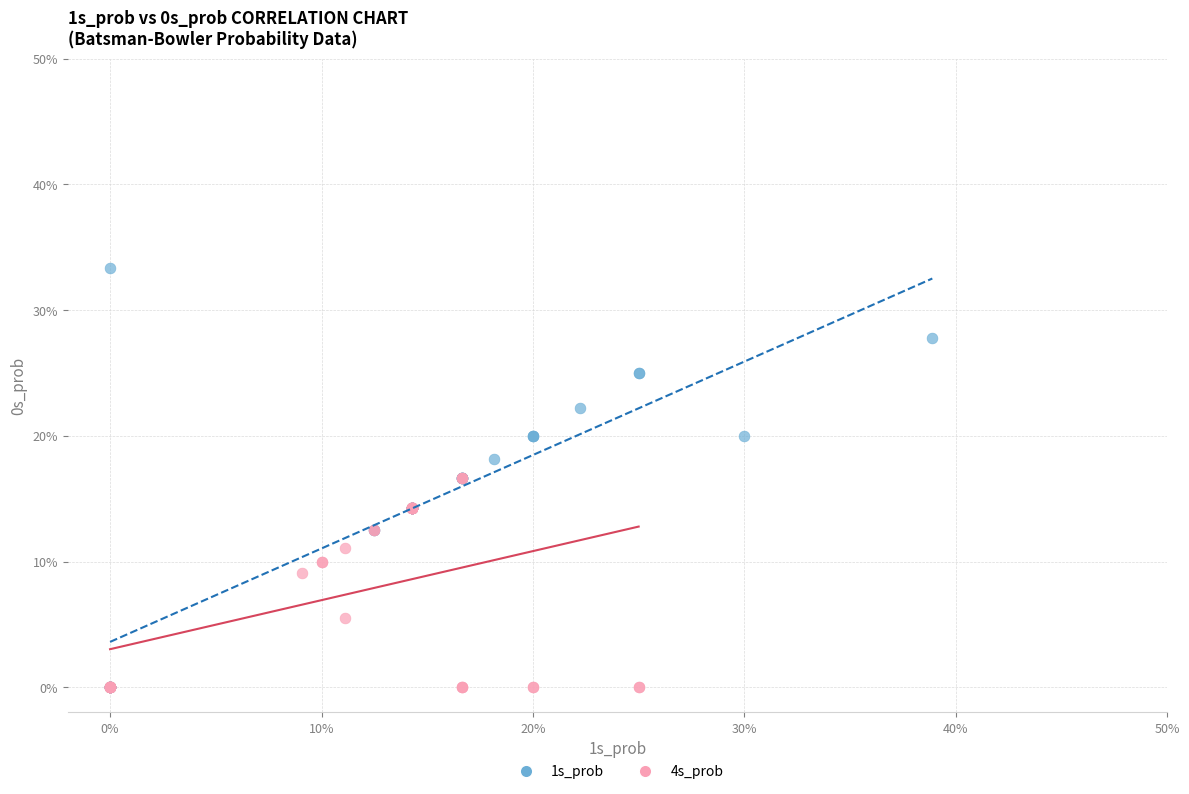

Which series has the largest Y range (max minus min)?

1s_prob